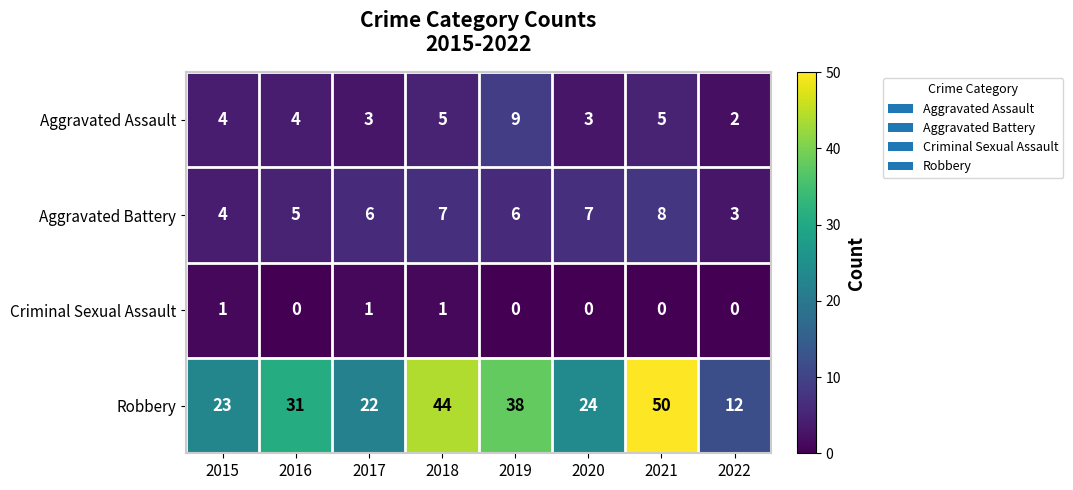

What is the difference between the second highest and minimum values in the Robbery series?

32